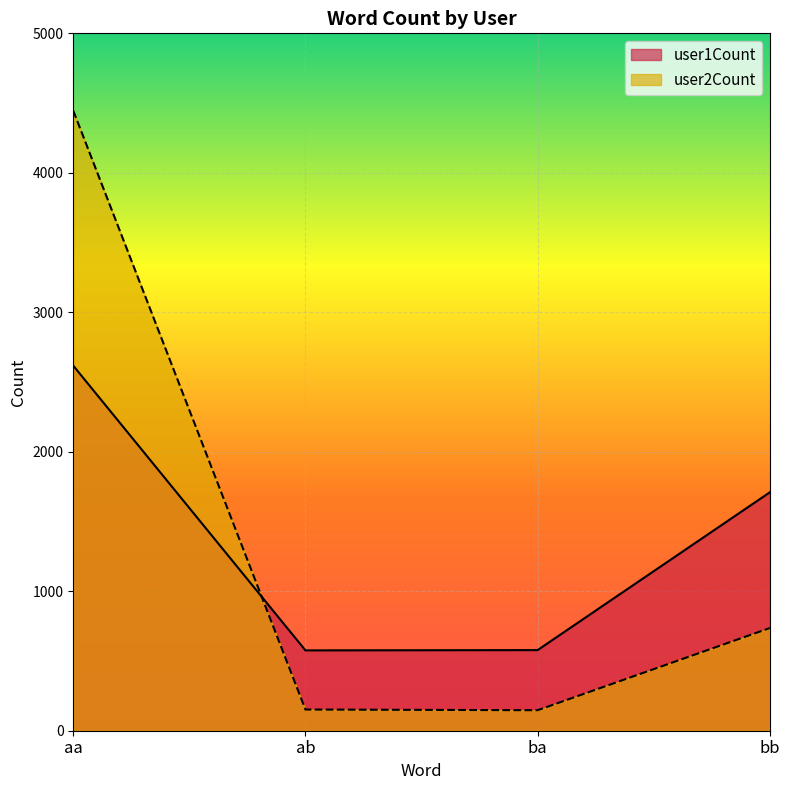

Which label corresponds to the smallest value in the chart?

ba